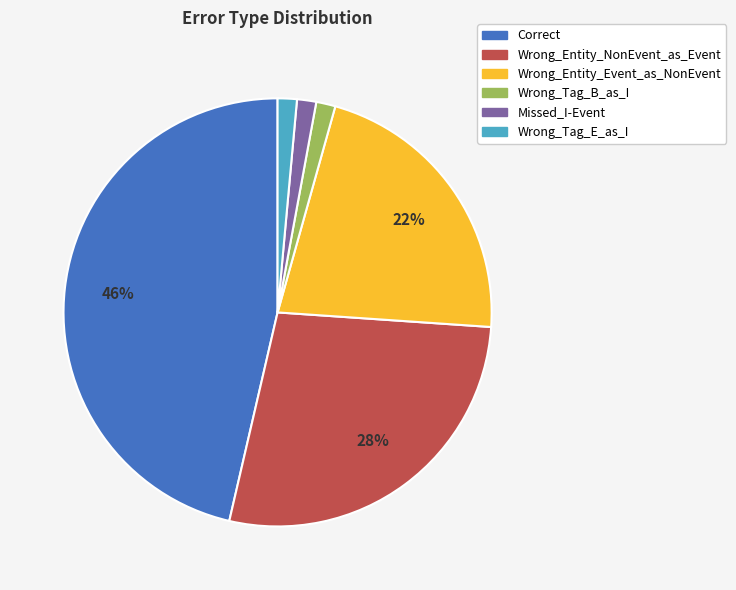

Do Wrong_Entity_NonEvent_as_Event and Wrong_Tag_B_as_I together represent more than half of the pie?

No